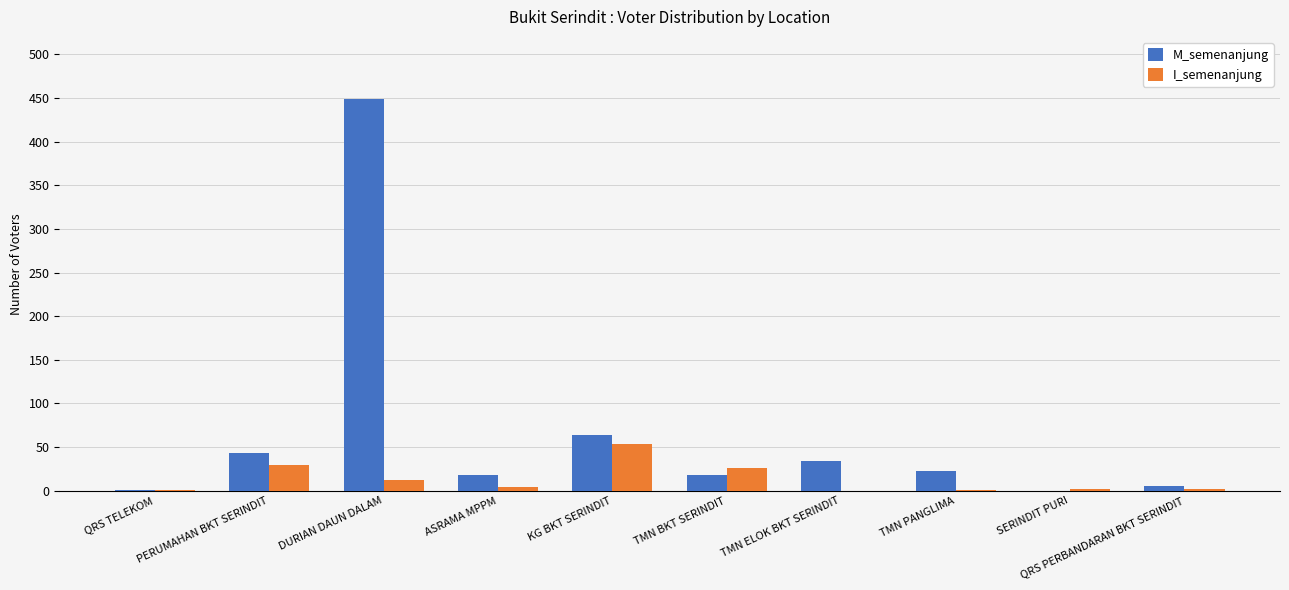

The M_semenanjung series shows 18 at TMN BKT SERINDIT. True or false?

True